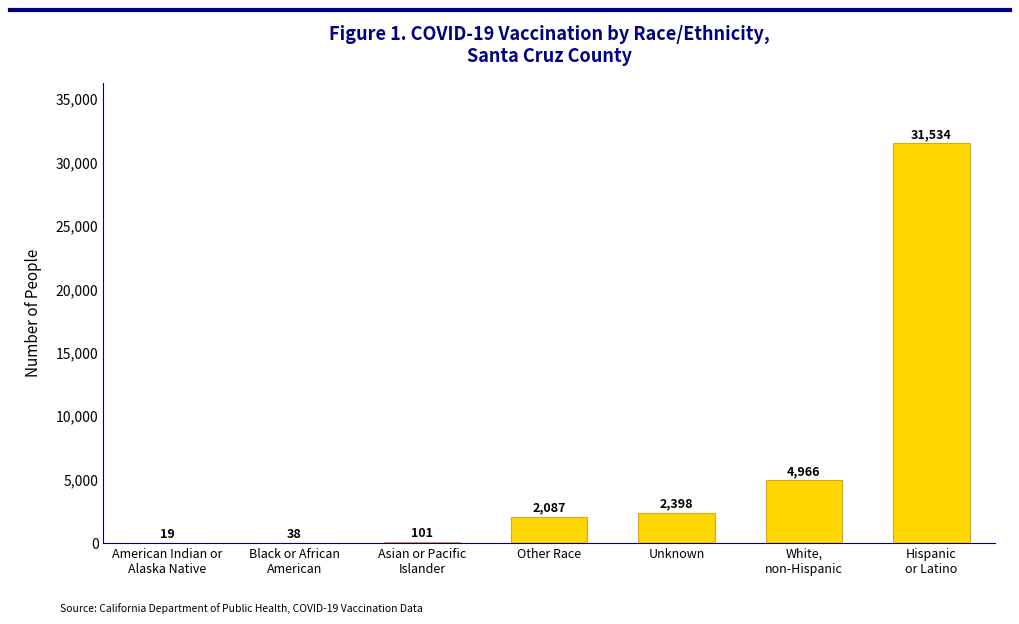

True or false: the data shows 988 at Other Race.

False